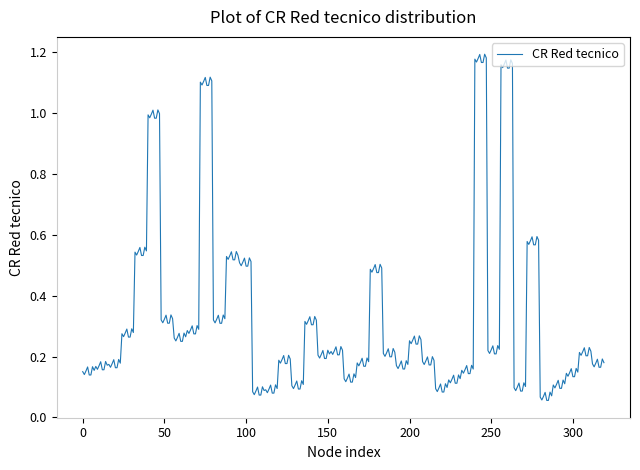

What is the maximum value shown in the chart?

1.2